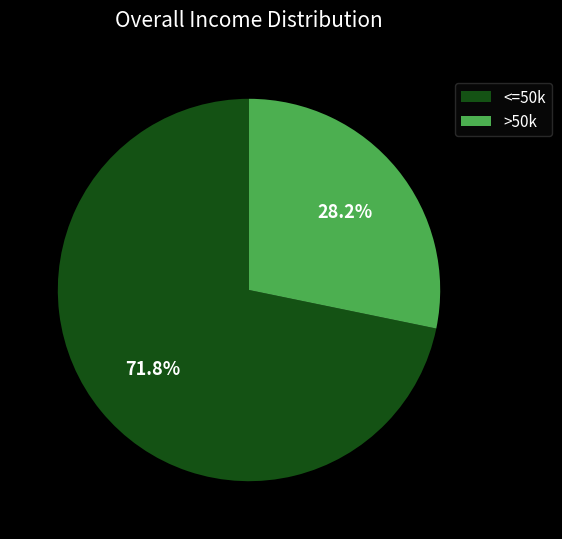

How many slices are in this pie chart?

2